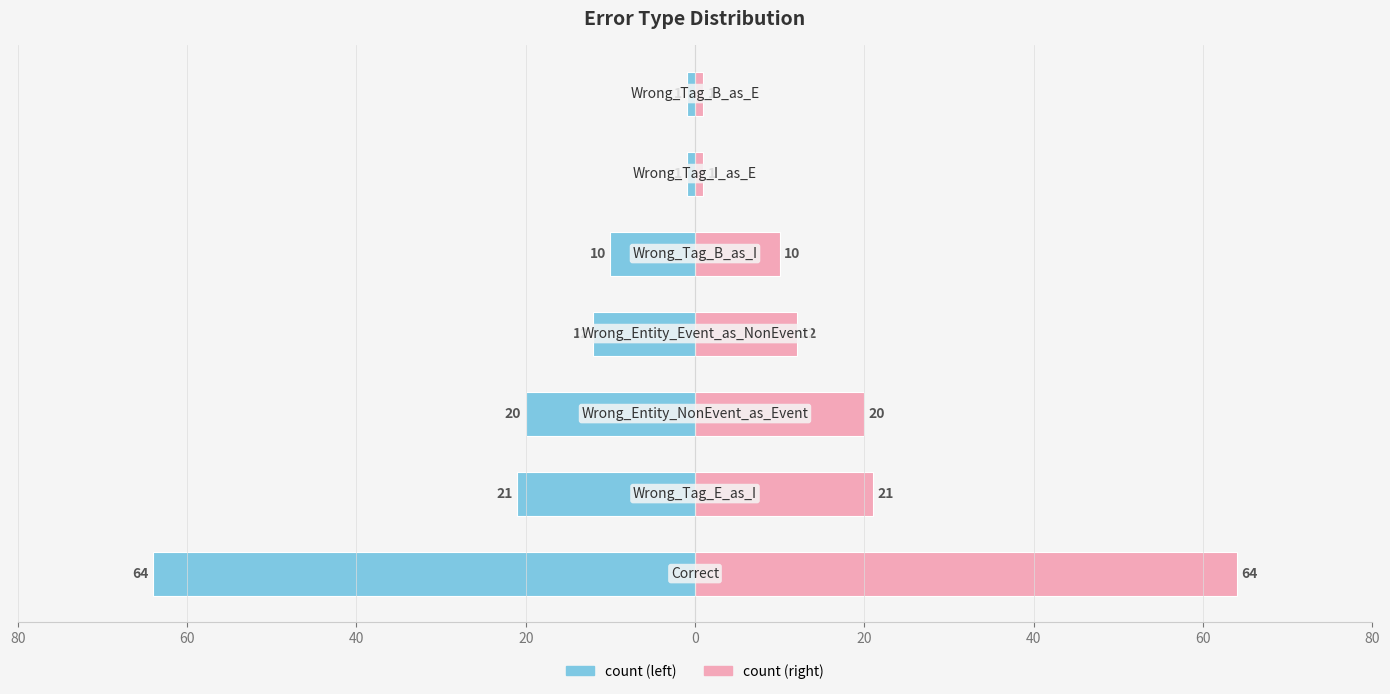

Which series has the largest range (max minus min)?

count